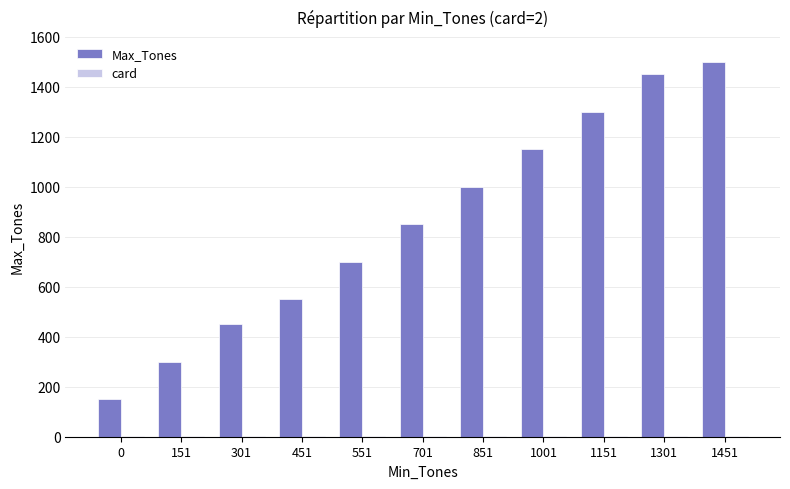

Which category has the highest value in the Max_Tones series?

1451